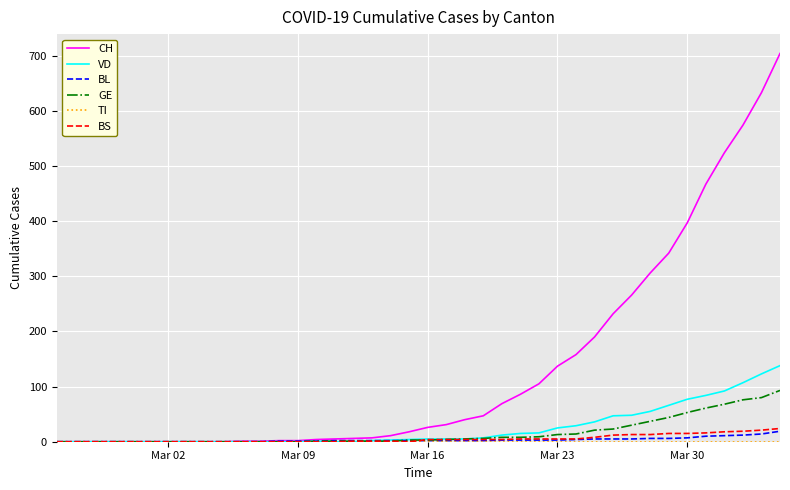

What is the sum of all CH values?

5391